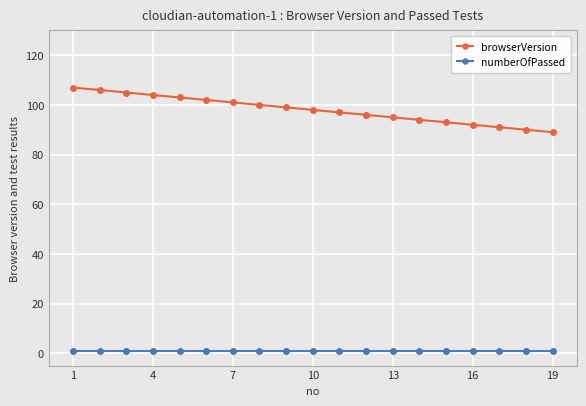

Which series has the largest range (max minus min)?

browserVersion